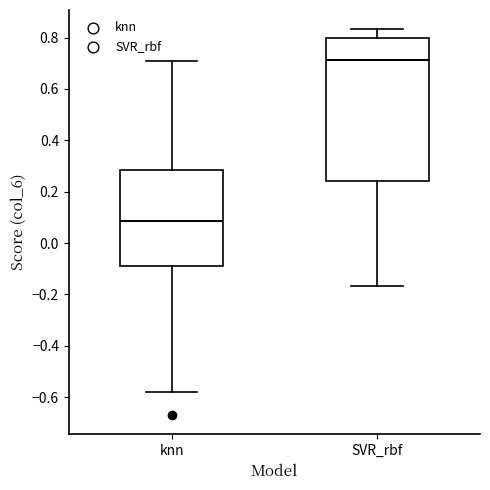

Reading left to right, read every box against the y-axis: the position of its median line, the range the box covers, and the ends of its whiskers. The values are not printed on the chart, so give them approximately, as read against the axis.

knn: median 0.08, box -0.08 to 0.28, whiskers -0.58 to 0.70
SVR_rbf: median 0.72, box 0.24 to 0.80, whiskers -0.16 to 0.84